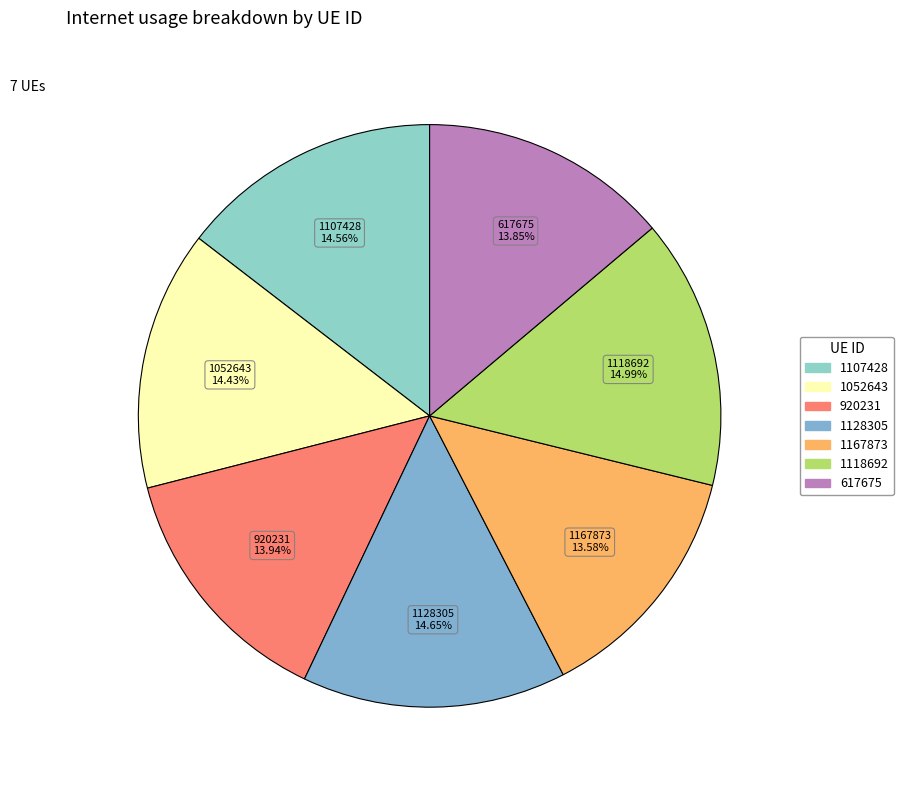

Between 1118692 and 617675, which is larger?

1118692